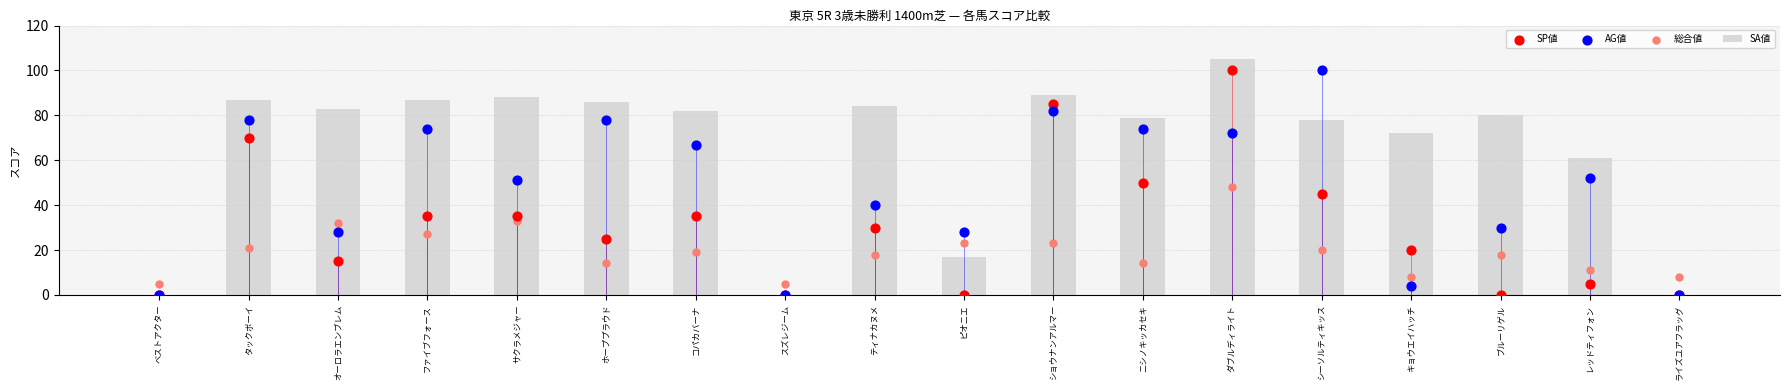

Which series has the largest total across all categories?

SA値